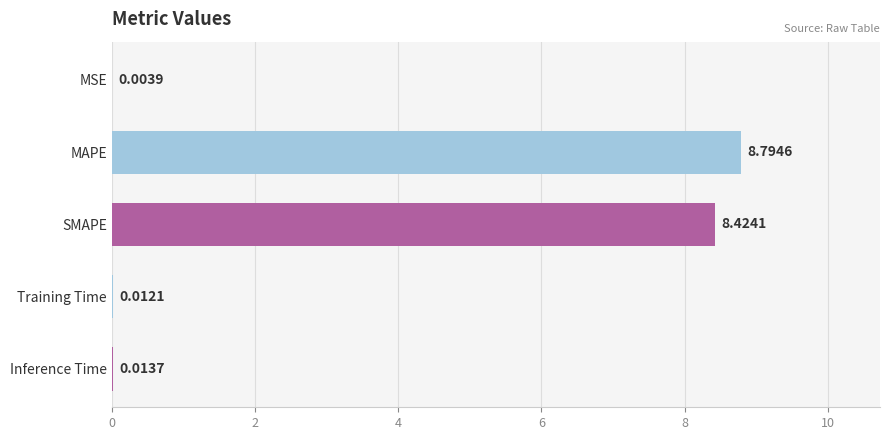

Which label corresponds to the largest value in the chart?

MAPE